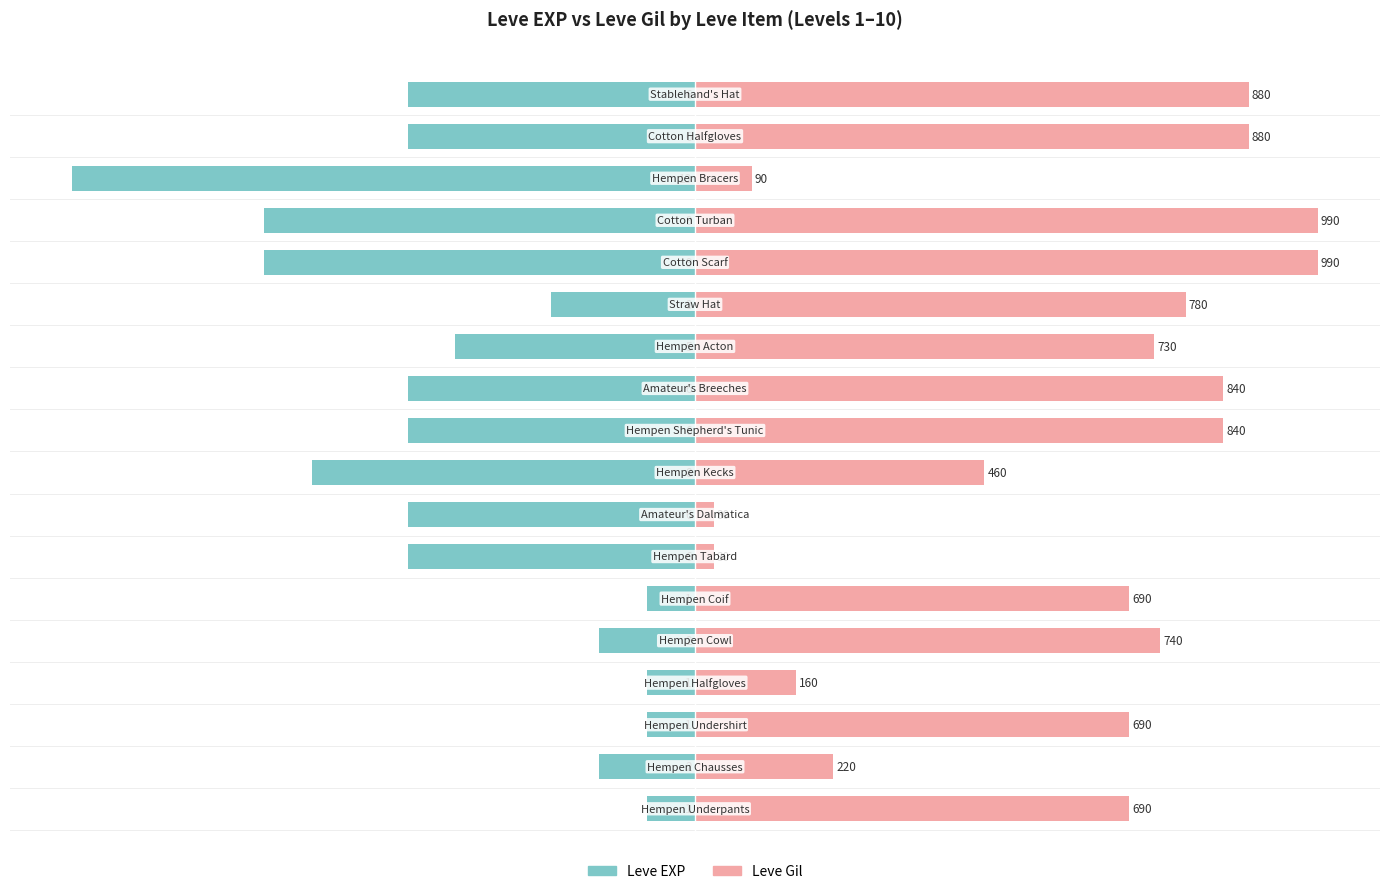

How many values in the Leve EXP series exceed -46?

8